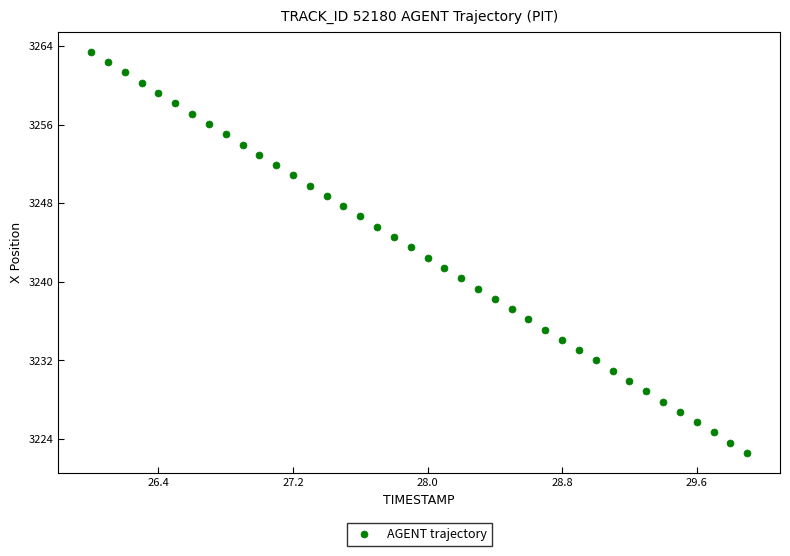

What is the range of Y values (max minus min)?

40.8